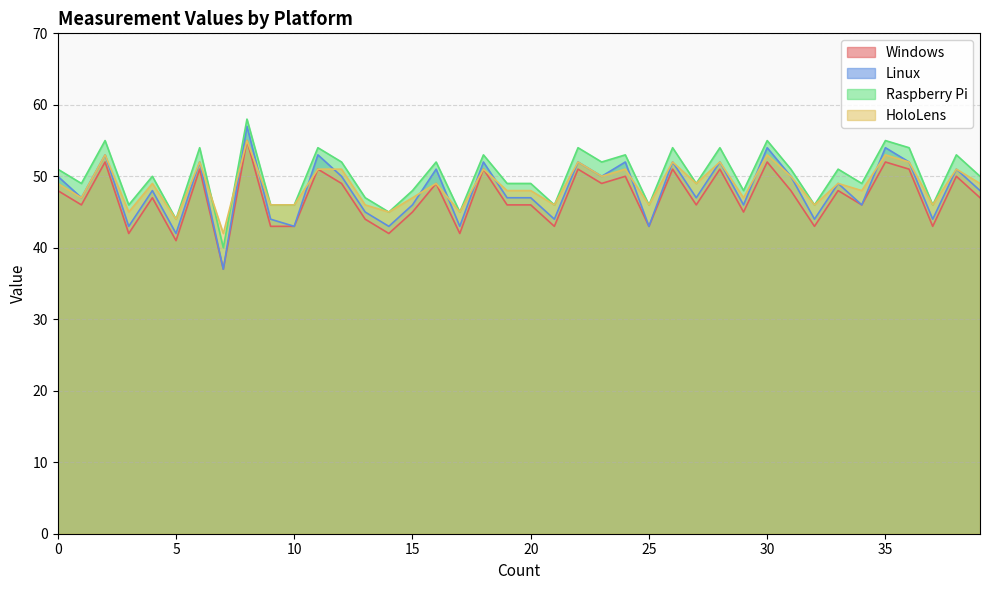

Is it true that Windows equals 21 at 21?

False